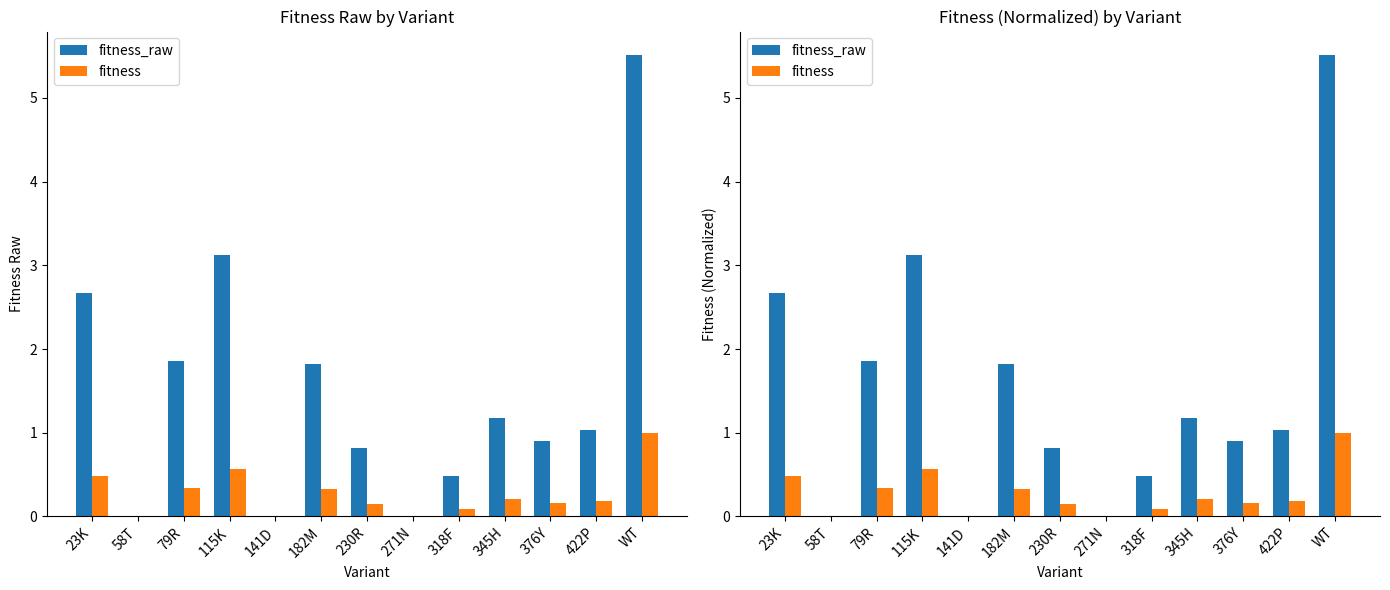

Reading left to right, what are all the values shown in this chart?

fitness_raw: 2.7	0.0	1.9	3.1	0.0	1.8	0.8	0.0	0.5	1.2	0.9	1.0	5.5
fitness: 0.5	0.0	0.3	0.6	0.0	0.3	0.1	0.0	0.1	0.2	0.2	0.2	1.0